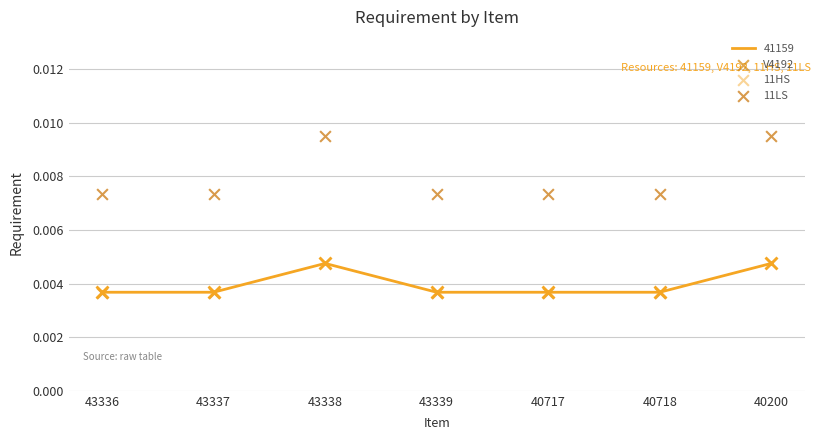

Which series has the widest spread of Y values?

11LS